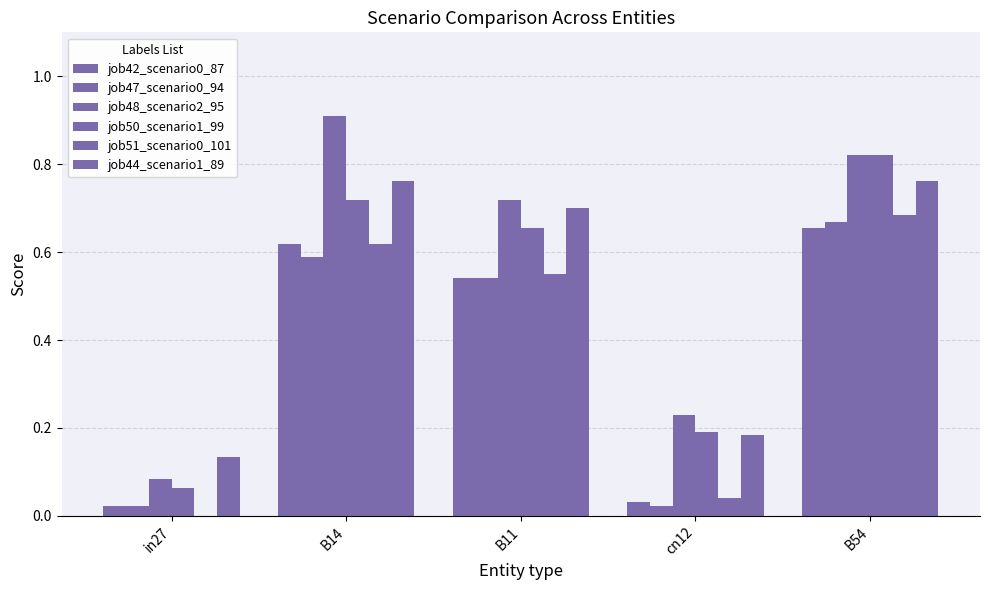

How many groups of bars are there?

5